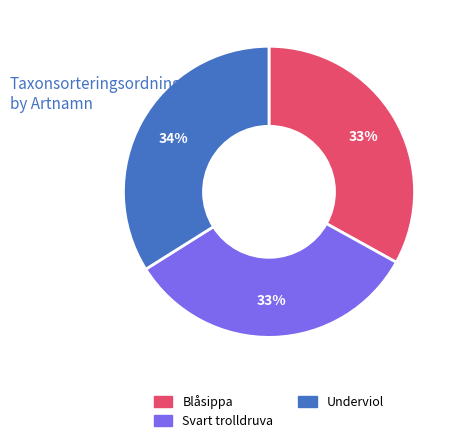

Which category has the biggest portion of the pie?

Underviol